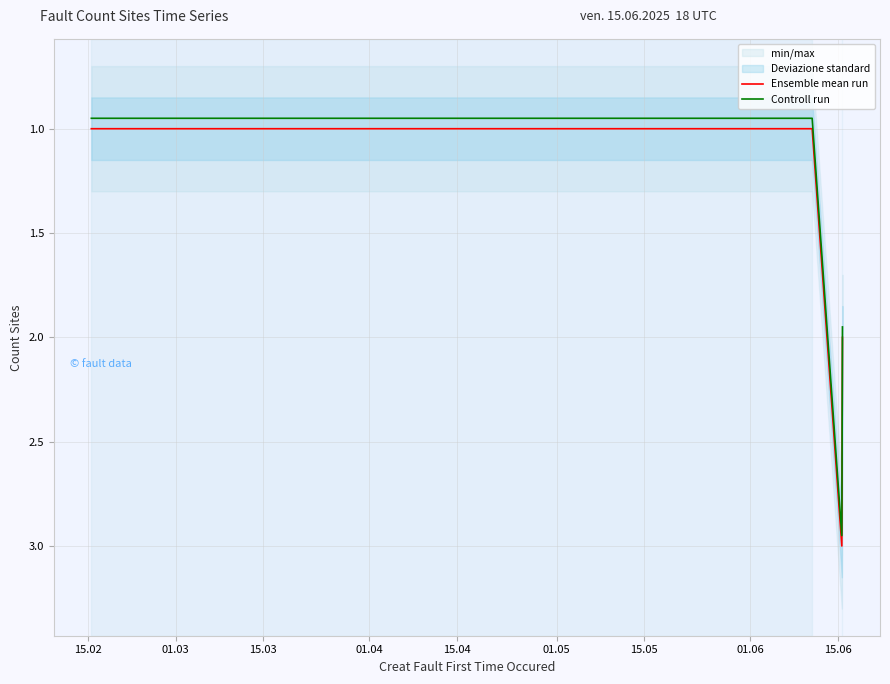

True or false: Ensemble mean run has more than 0 interior local peaks.

True